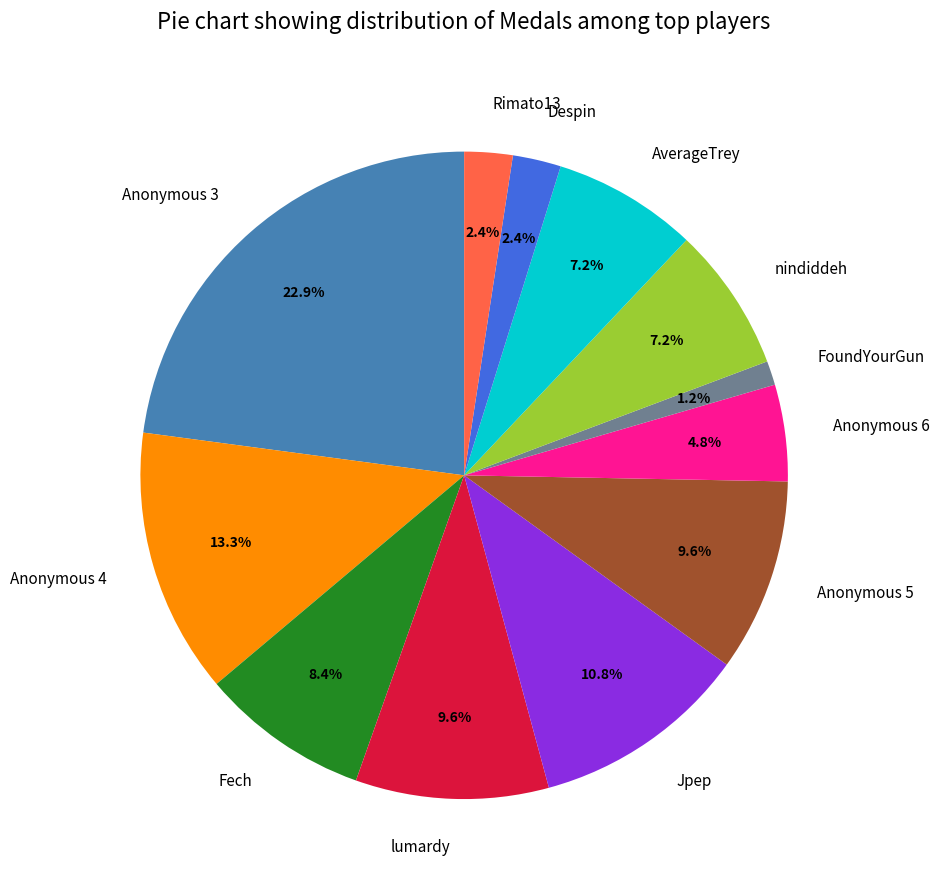

What is the ratio of the value at Anonymous 3 to the value at Anonymous 5?

2.4